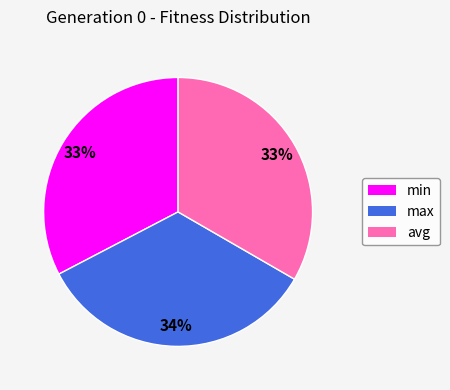

The avg slice represents 22% of the pie. True or false?

False